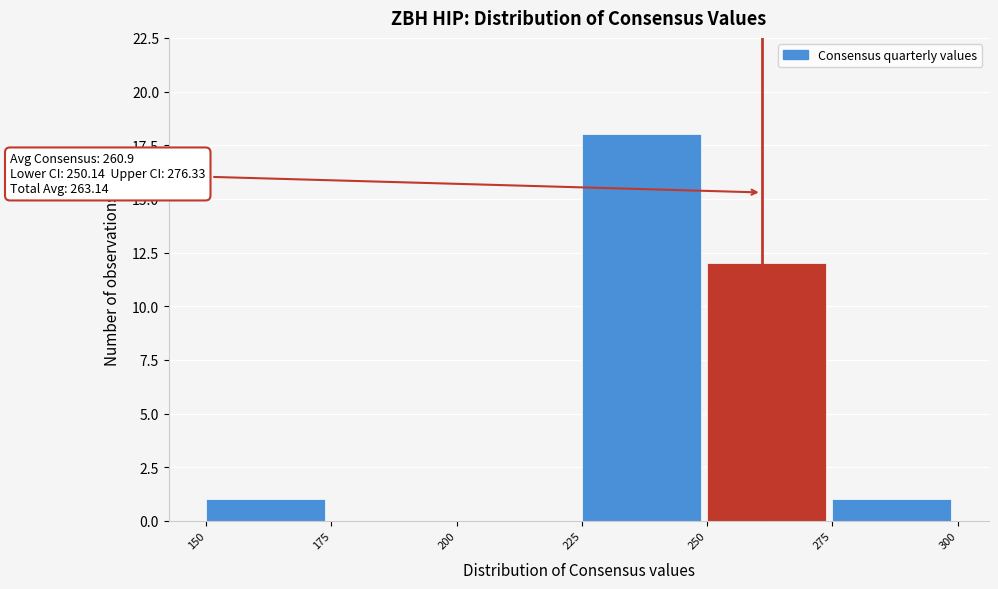

Which range on the x-axis has the tallest bar?

225 to 250